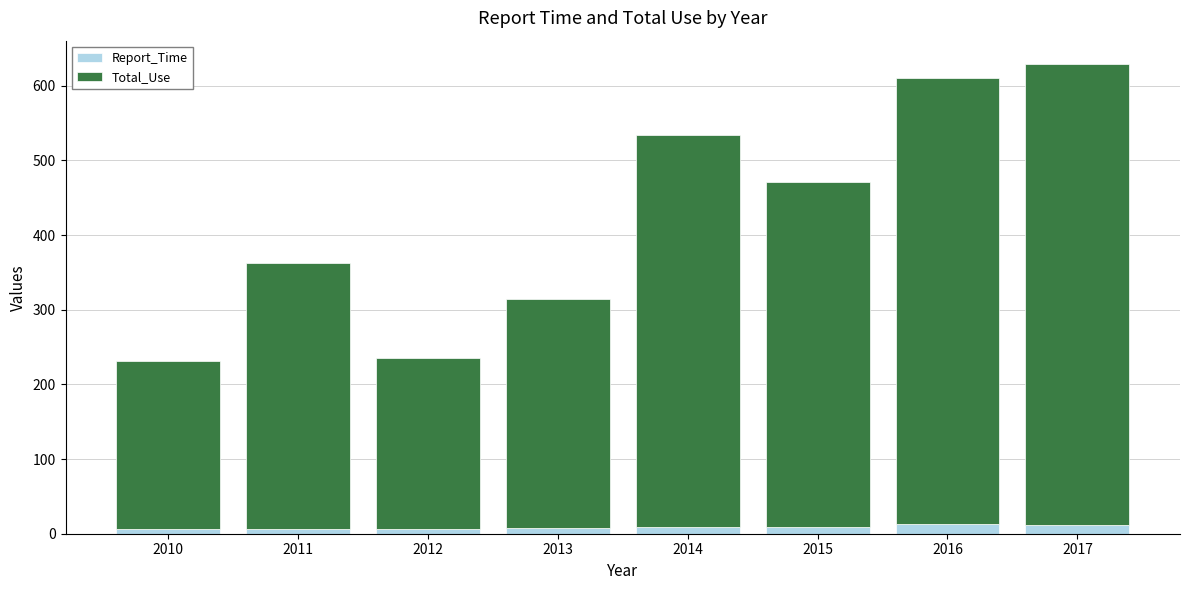

Is it true that Report_Time equals 12 at 2017?

True